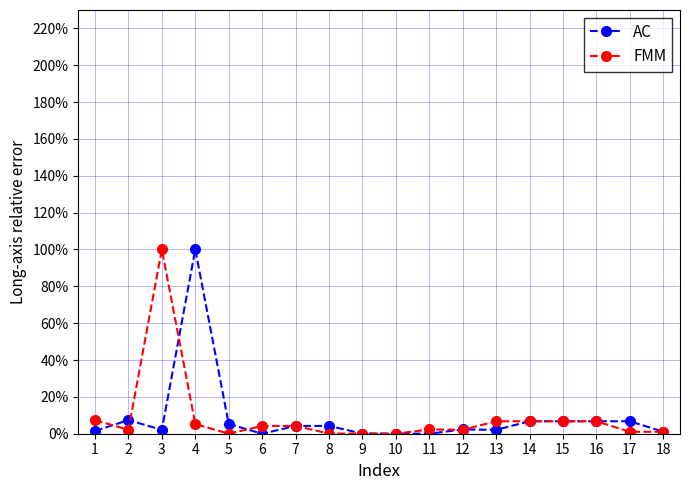

Is the value of AC at 8 greater than the value of FMM at 5?

Yes